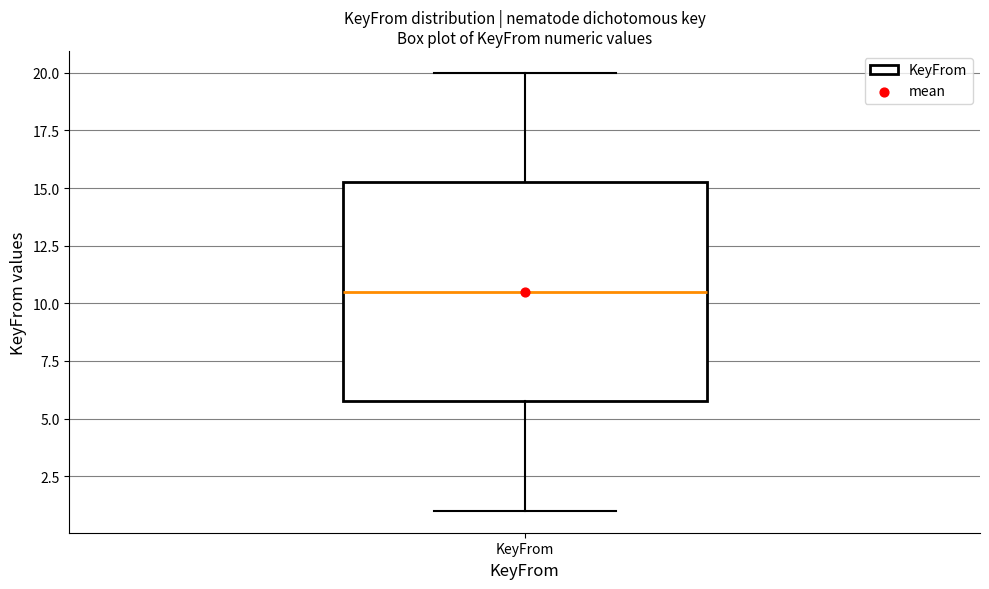

Read this box plot against the y-axis: the position of the median line, the range covered by the box, and the ends of both whiskers. The values are not printed on the chart, so give them approximately, as read against the axis.

median 10.5, box 6.0 to 15.5, whiskers 1.0 to 20.0